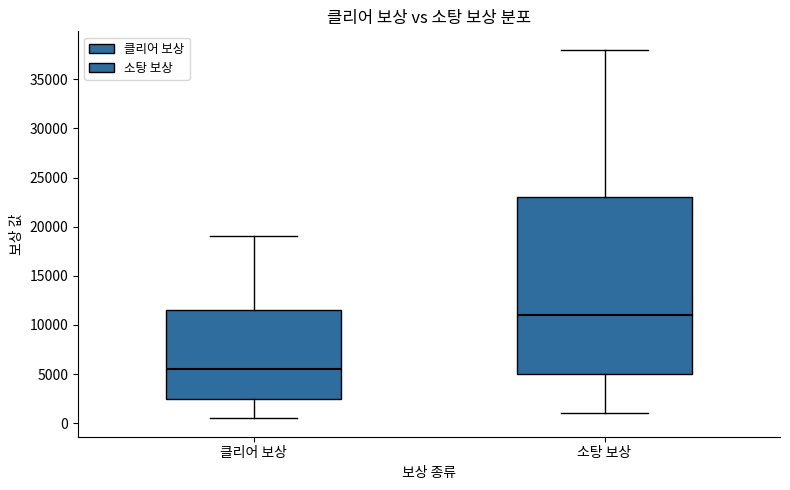

Which box has the highest median line?

소탕 보상